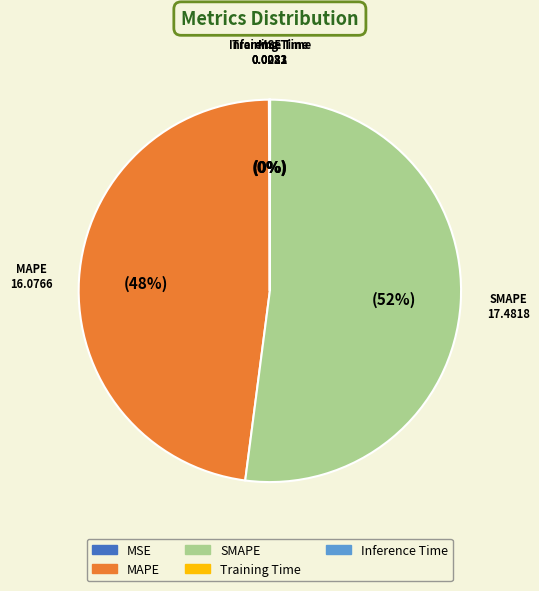

What is the majority slice?

SMAPE